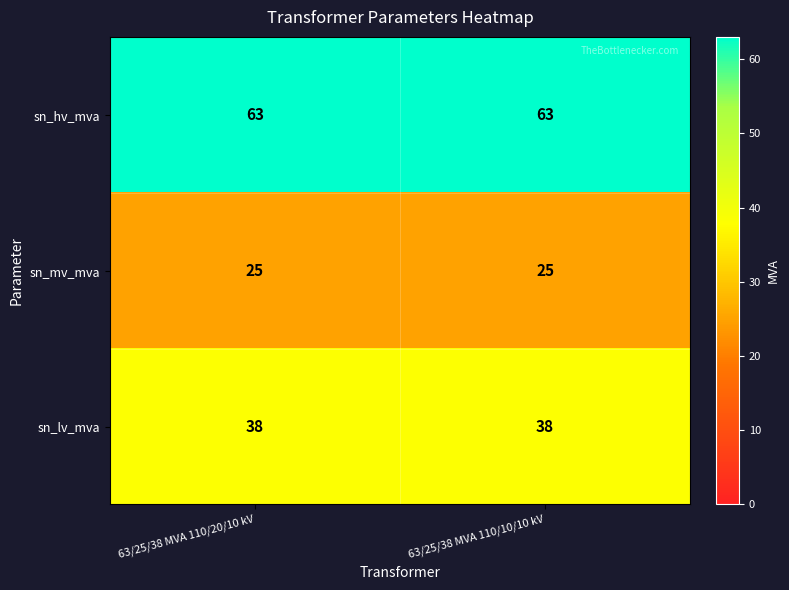

Reading left to right, what are all the values shown in this chart?

sn_hv_mva: 63	63
sn_mv_mva: 25	25
sn_lv_mva: 38	38